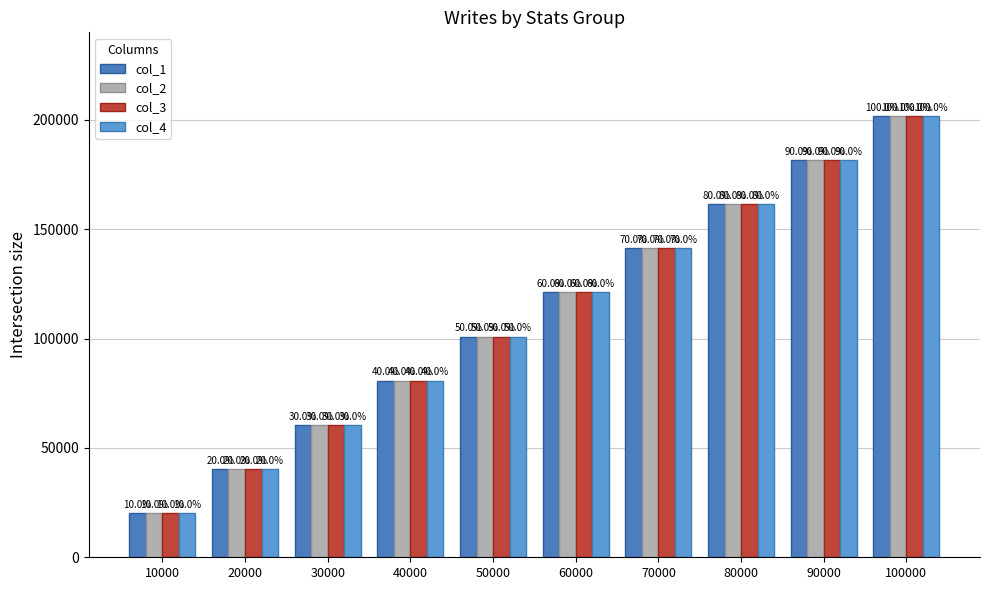

How many groups of bars are there?

10